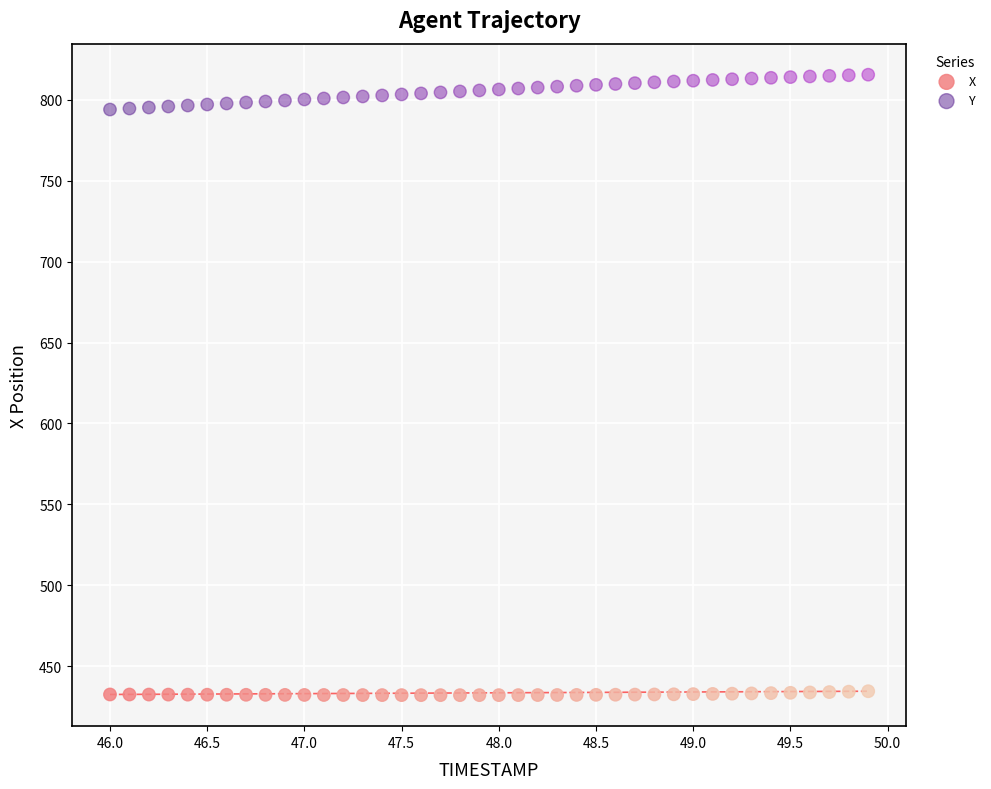

Across all data points, what is the range of X values (max minus min)?

3.9